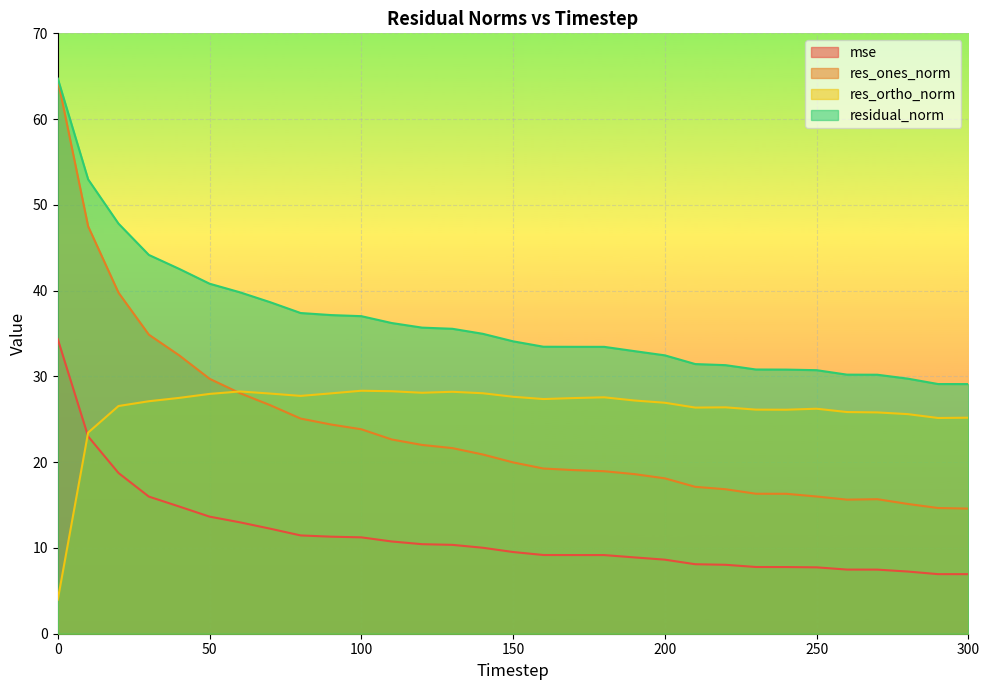

The value of res_ortho_norm at 300 is 34.1. True or false?

False